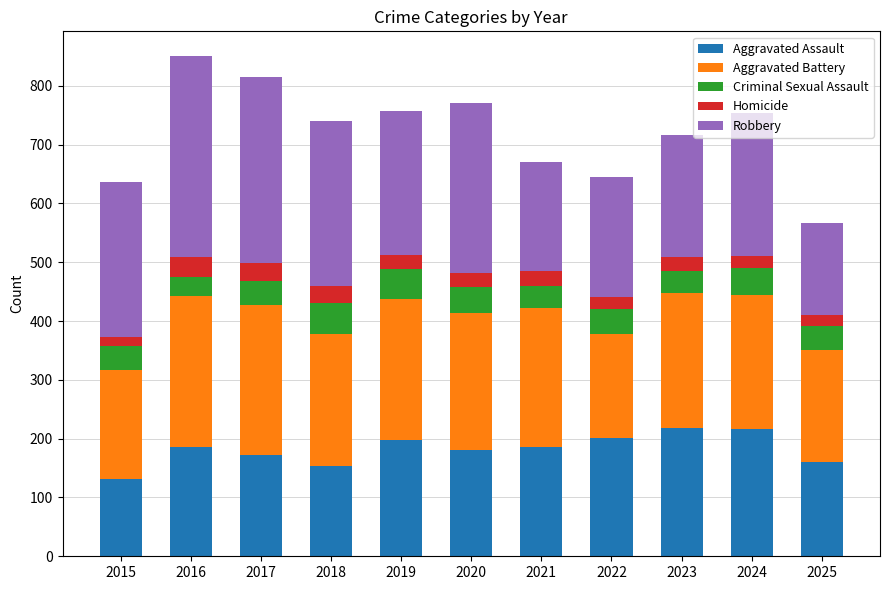

How many bars are there in total?

11